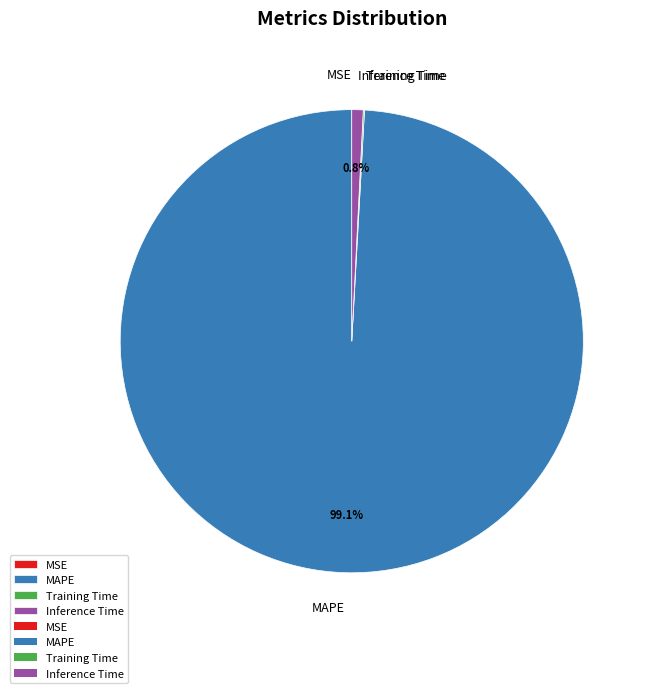

Which category accounts for the majority?

MAPE